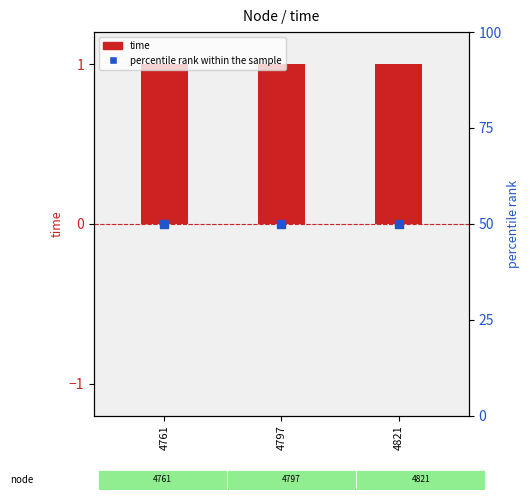

What are all the series names shown in the legend?

time, percentile rank within the sample